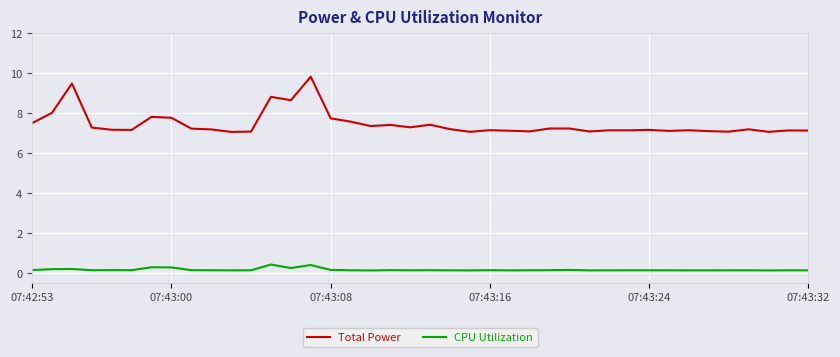

What is the difference between the maximum and minimum values in the CPU Utilization series?

0.3